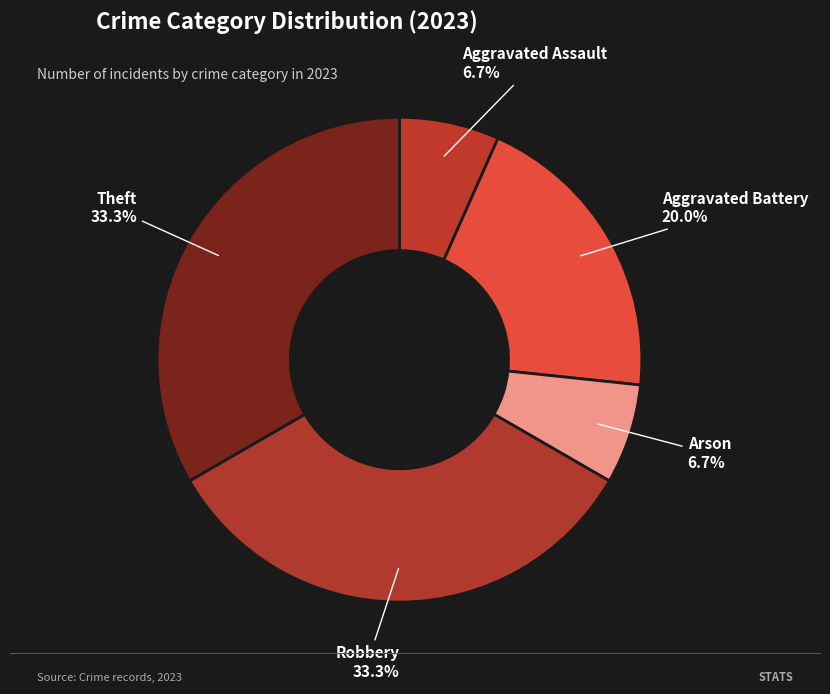

The Theft slice represents 33% of the pie. True or false?

True